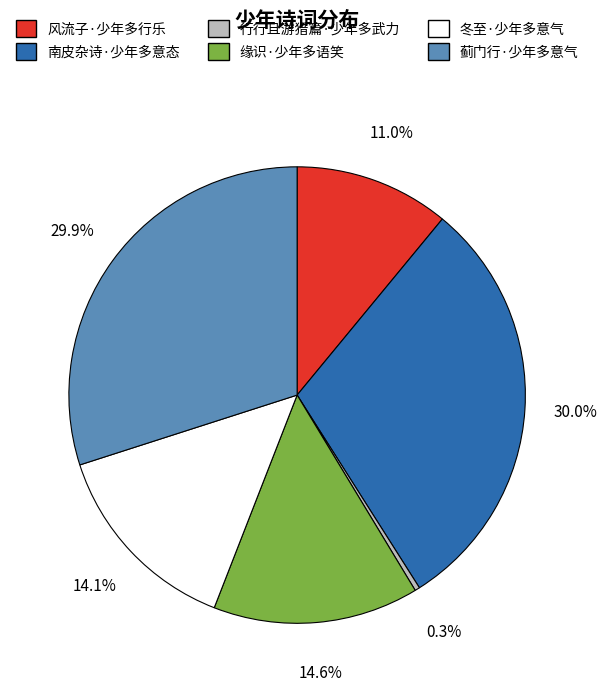

Count the number of slices in the pie.

6